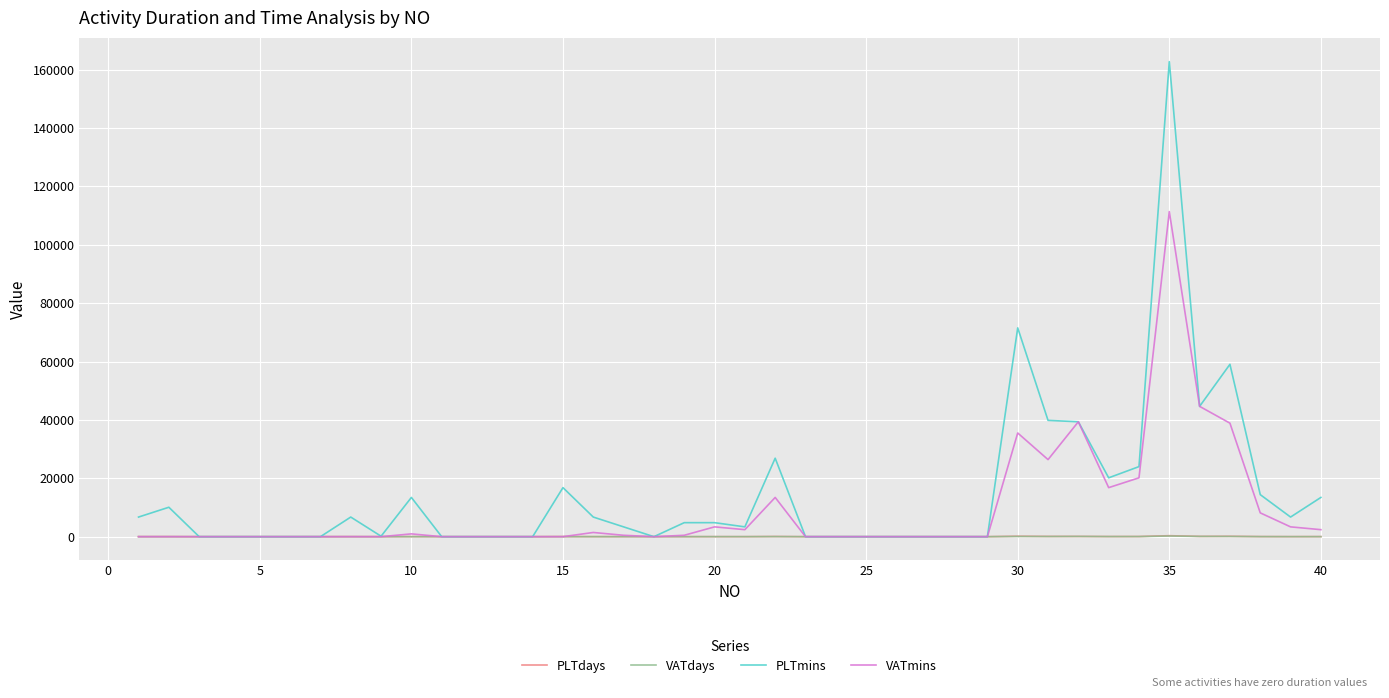

What is the maximum value for PLTmins?

162720.0